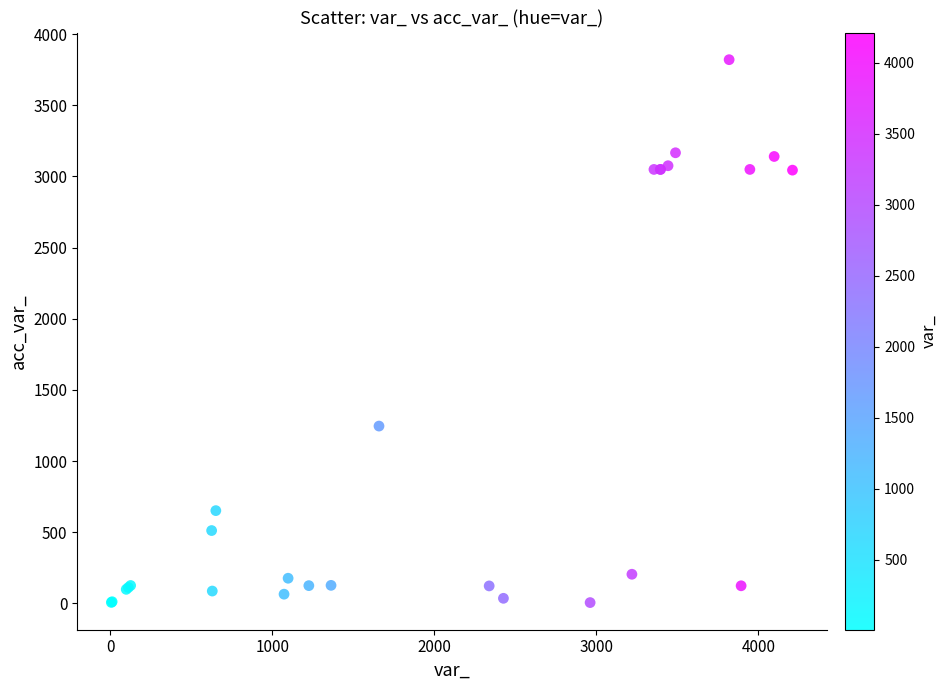

What Y value in the scatter plot is closest to 1913?

1246